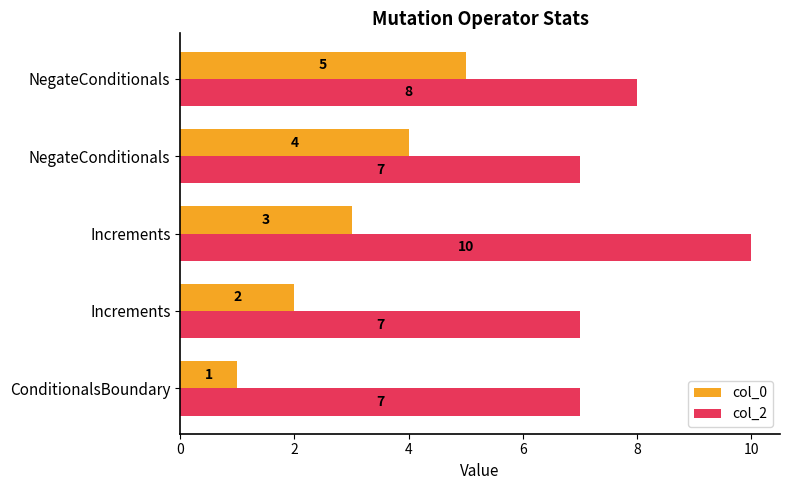

How many data points does each series have?

5